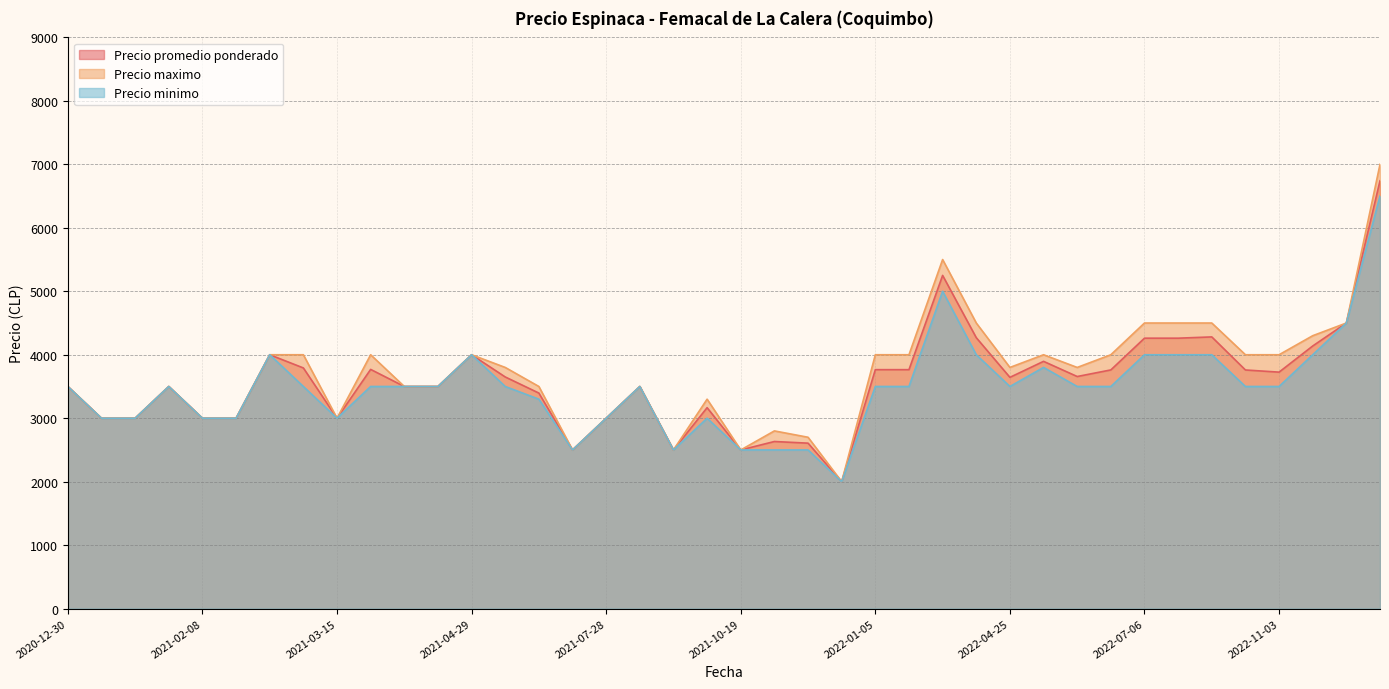

How many lines are shown in the chart?

3